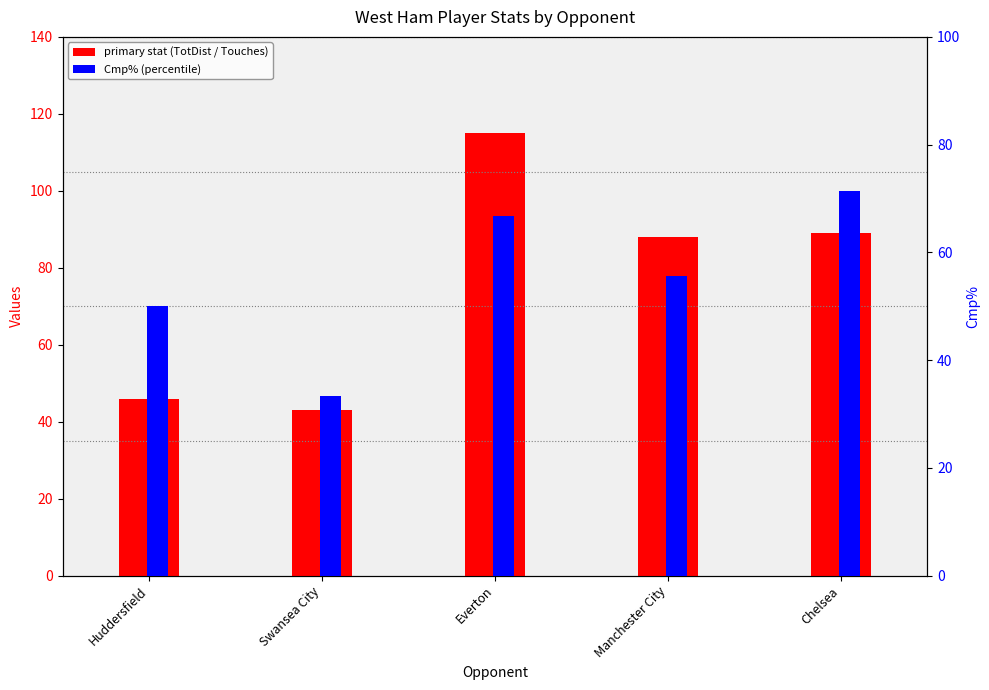

Reading left to right, extract all data points from this chart.

TotDist: 46.0	43.0	115.0	88.0	89.0
Touches: 7.0	8.0	17.0	19.0	13.0
Cmp%: 50.0	33.3	66.7	55.6	71.4